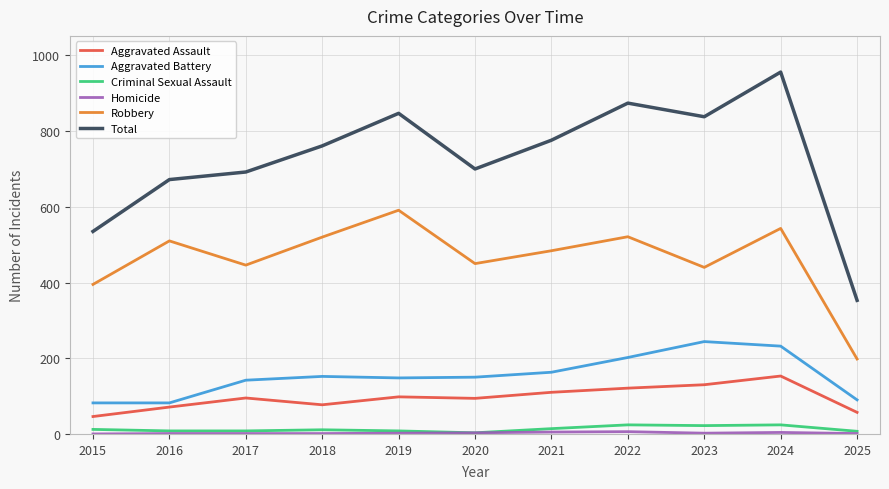

True or false: Total has a value of 237 at 2016.

False